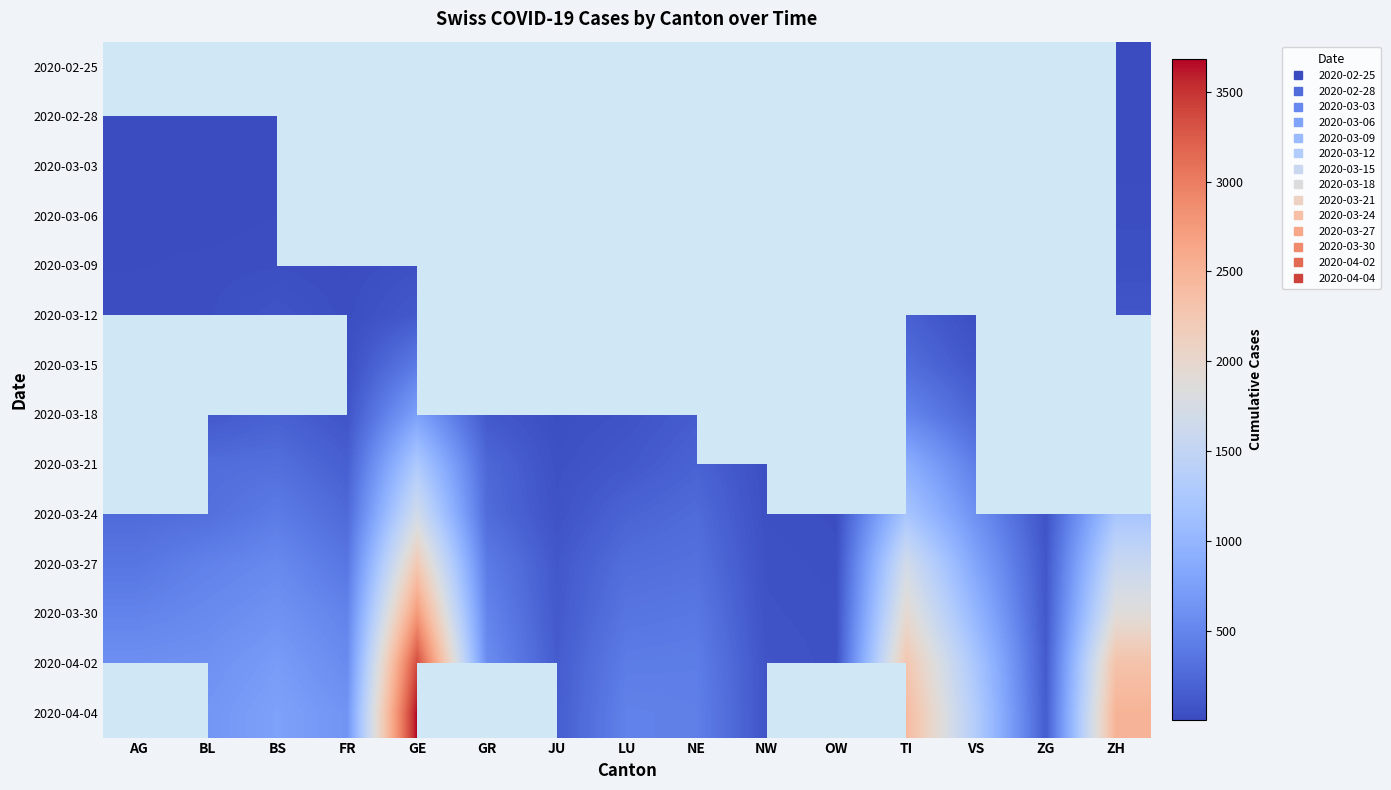

Rank the series at GE from highest to lowest value.

2020-04-04, 2020-04-02, 2020-03-30, 2020-03-27, 2020-03-24, 2020-03-21, 2020-03-18, 2020-03-15, 2020-03-12, 2020-03-09, 2020-03-06, 2020-03-03, 2020-02-25, 2020-02-28